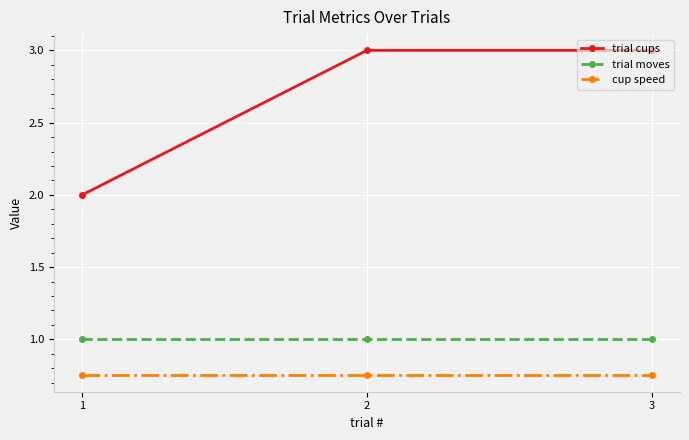

Does the chart have visible grid lines?

Yes